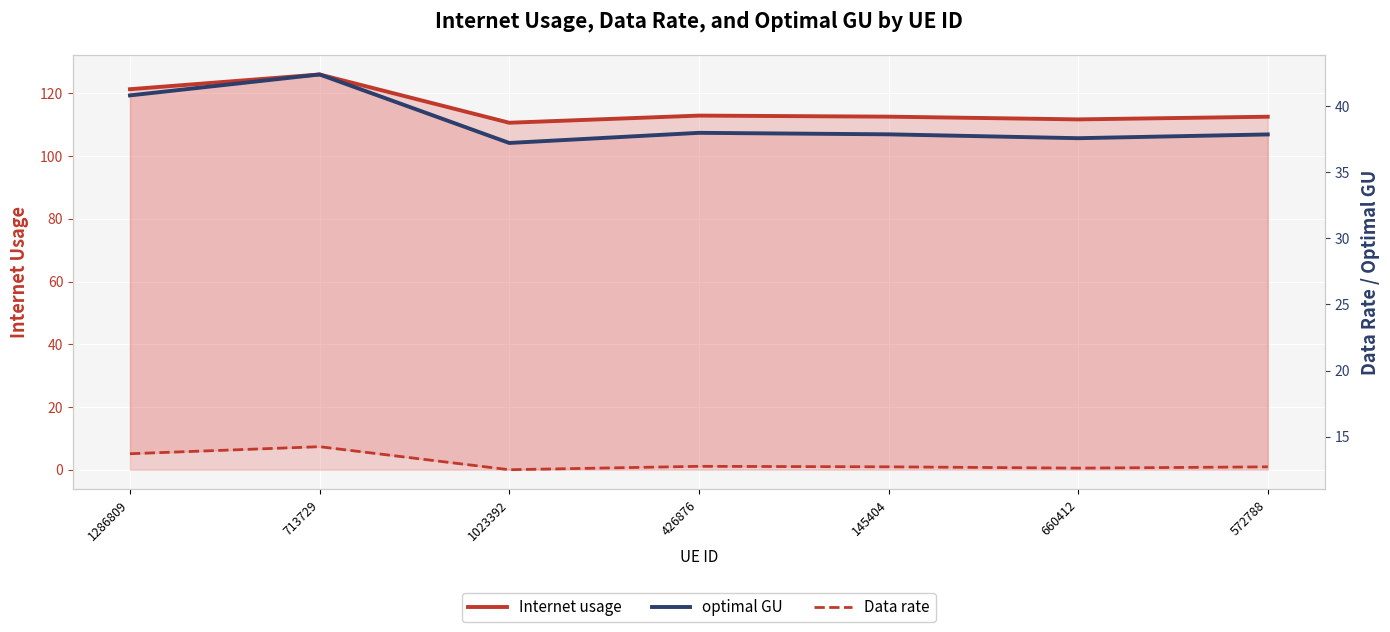

What is the maximum value for Data rate?

14.3